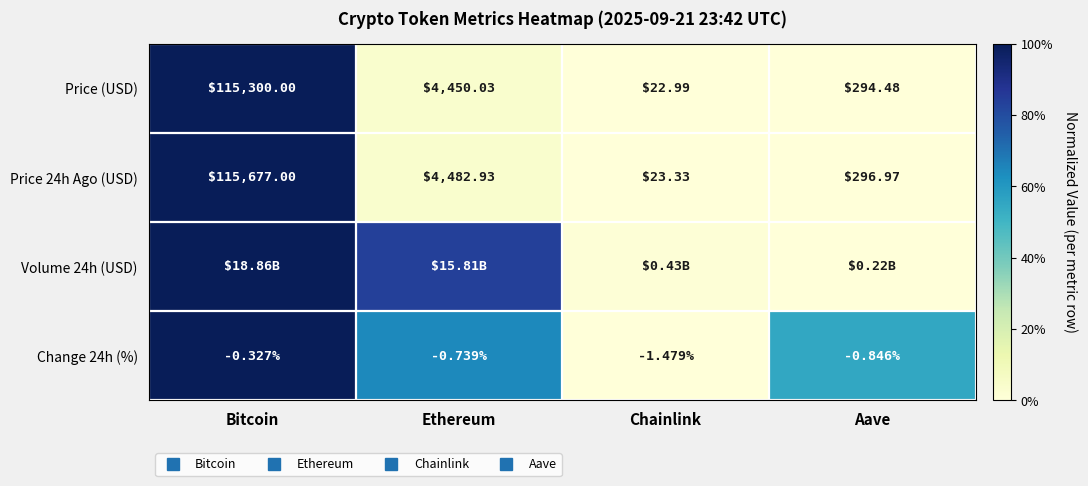

At which label is Price 24h Ago (USD) closest to 0?

Chainlink